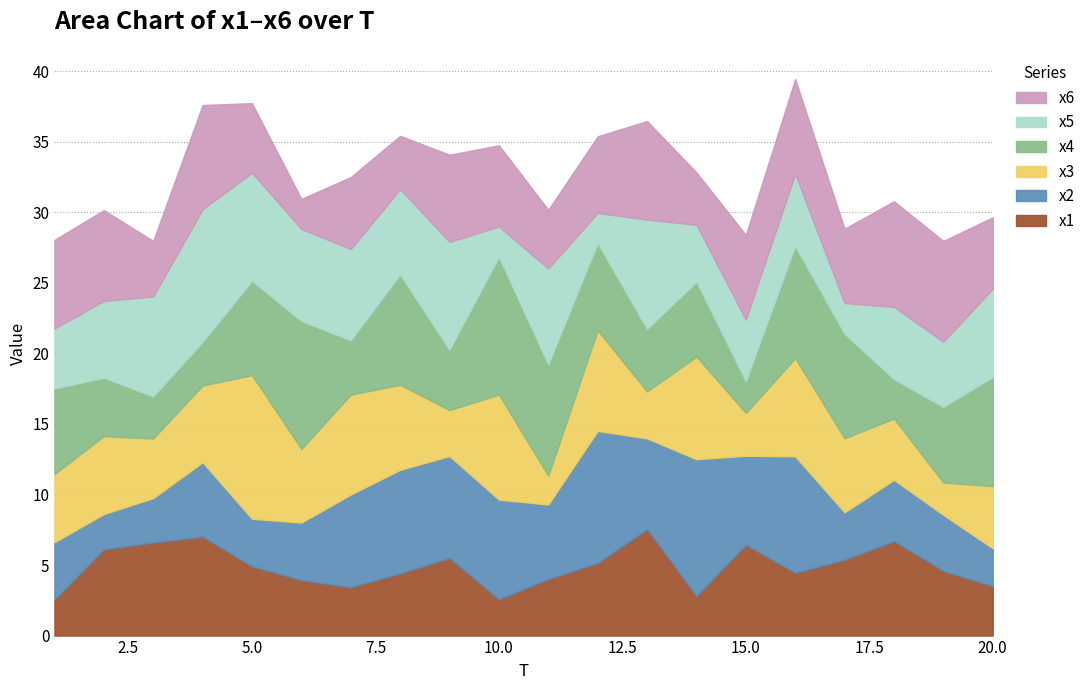

How many lines are shown in the chart?

6